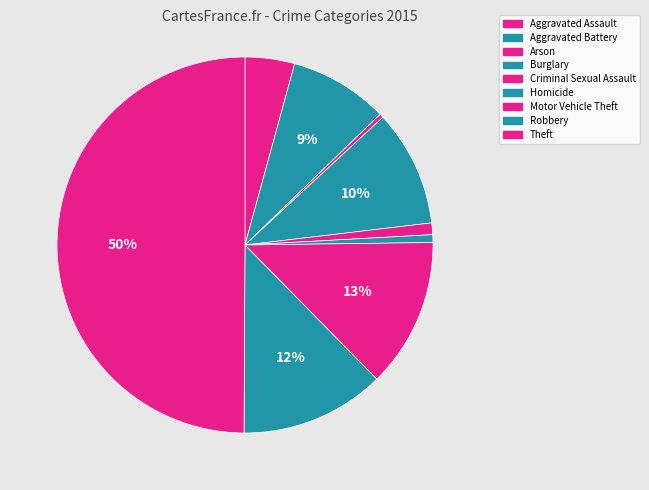

How many segments does this pie chart have?

9